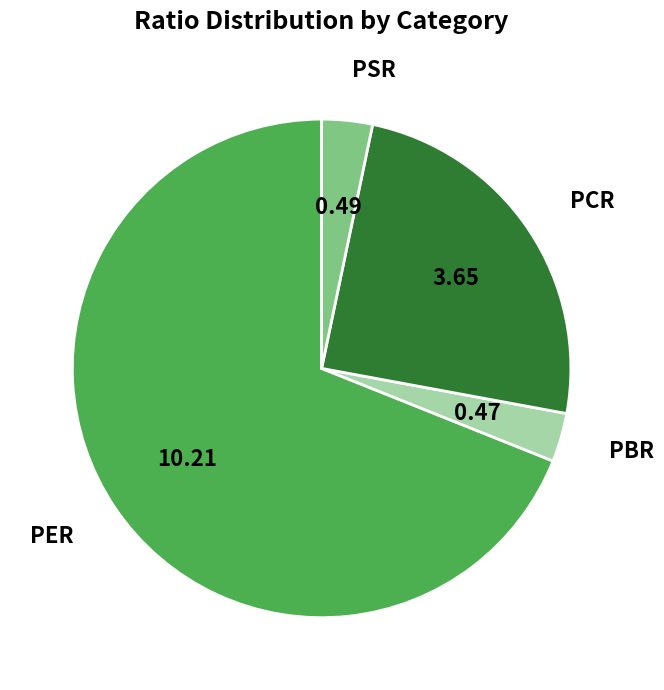

True or false: PSR accounts for 13% of the total.

False